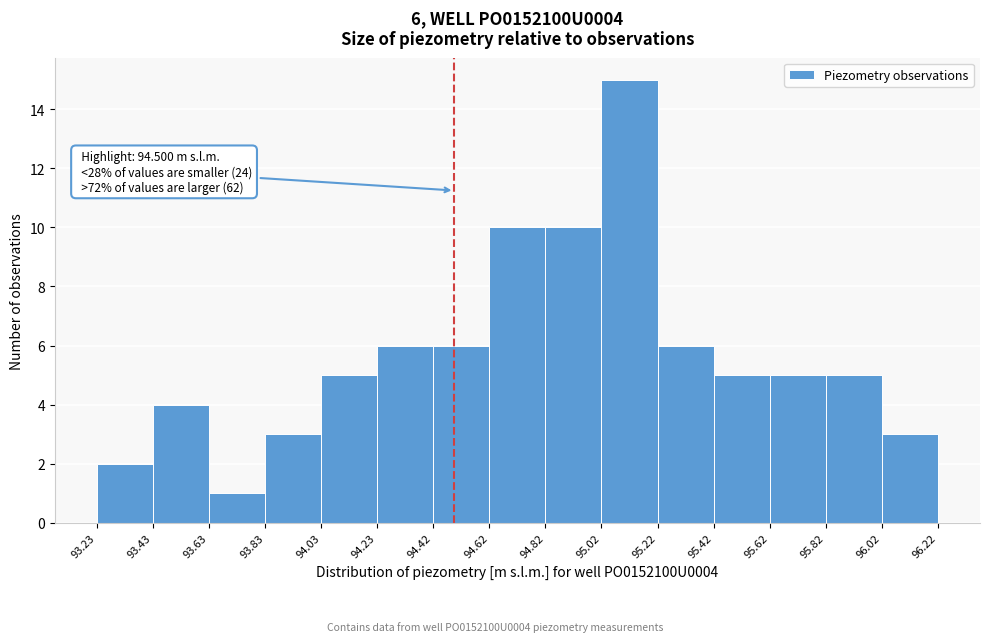

Which range on the x-axis has the tallest bar?

95.02 to 95.22